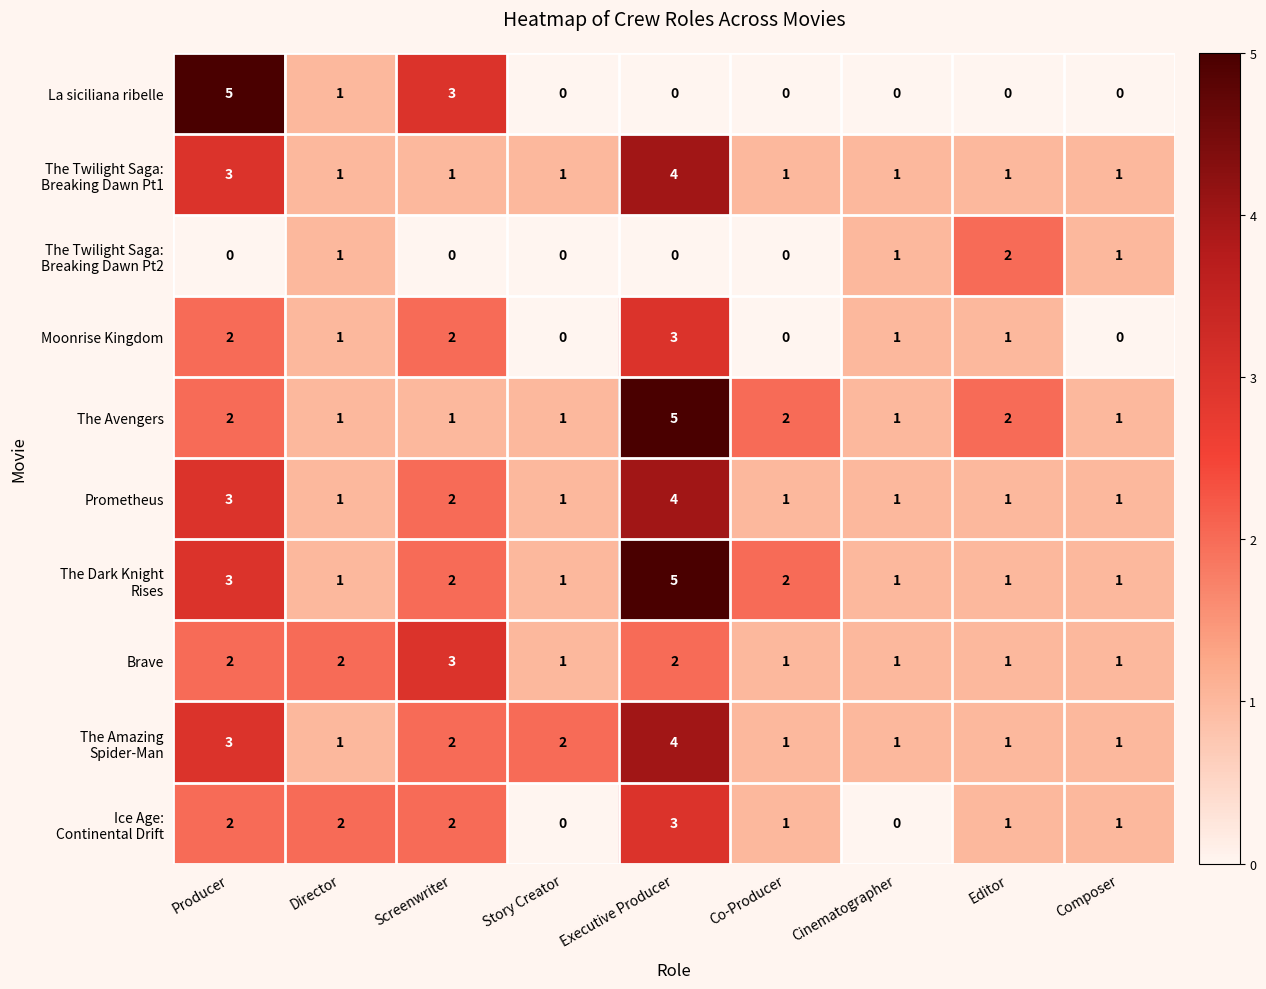

What is the greatest value displayed?

5